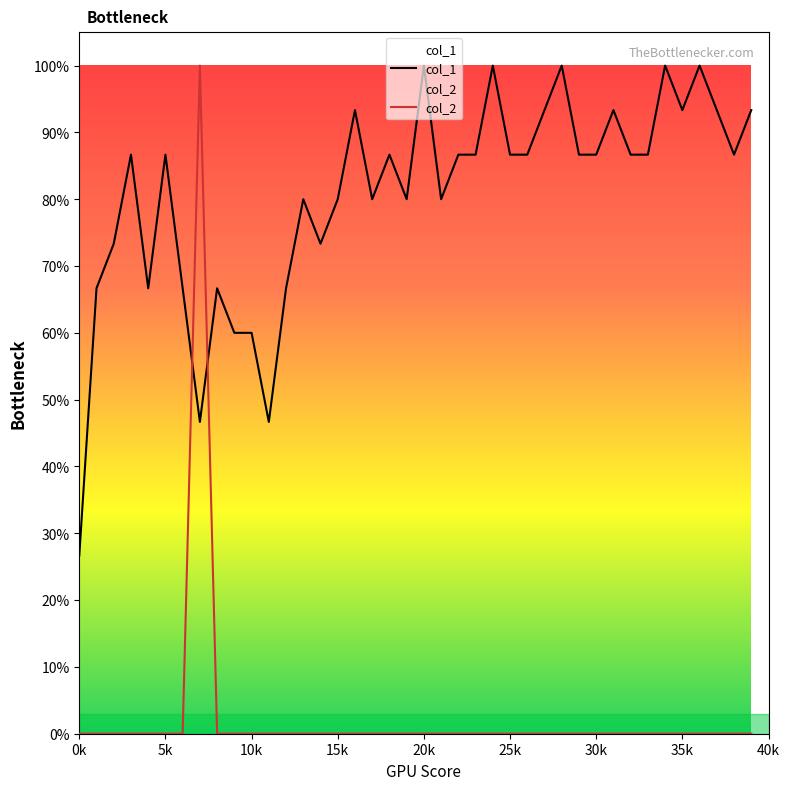

Which label corresponds to the largest value in the chart?

20k